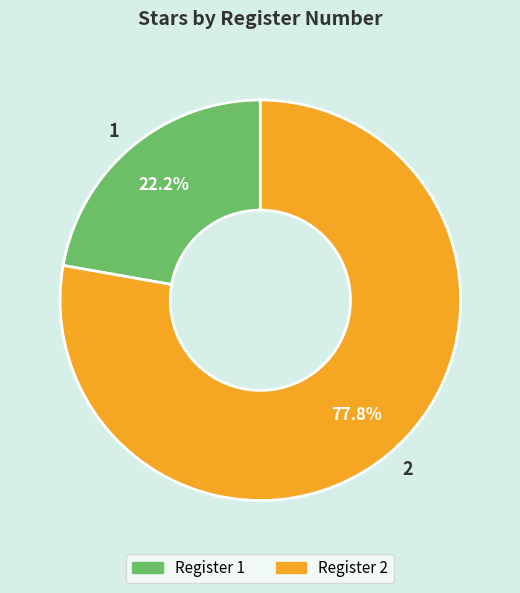

Rank the categories by value from lowest to highest.

1, 2